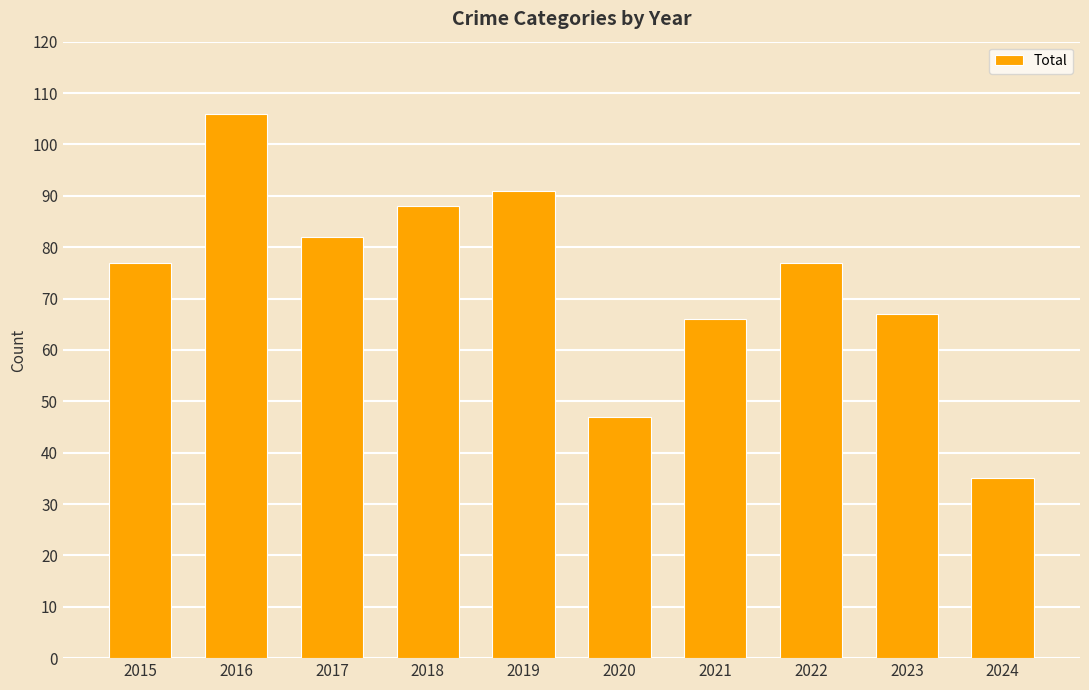

Reading left to right, what are all the values shown in this chart?

77	106	82	88	91	47	66	77	67	35